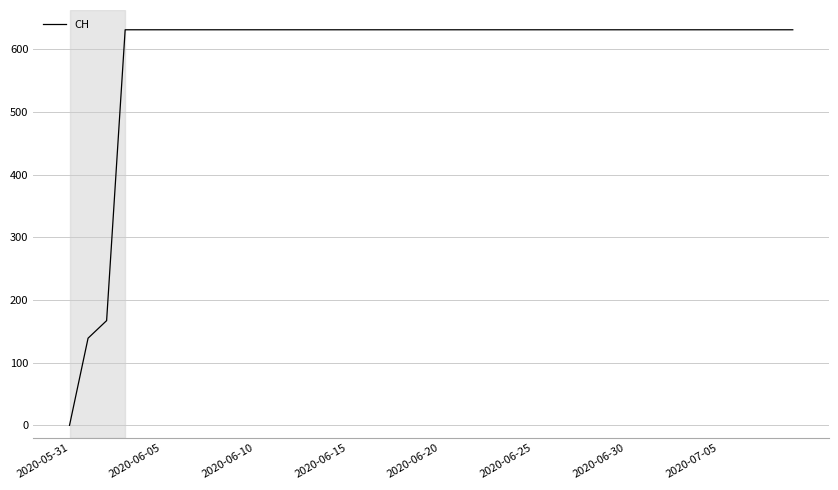

Is this an area chart (filled region under the line)?

No